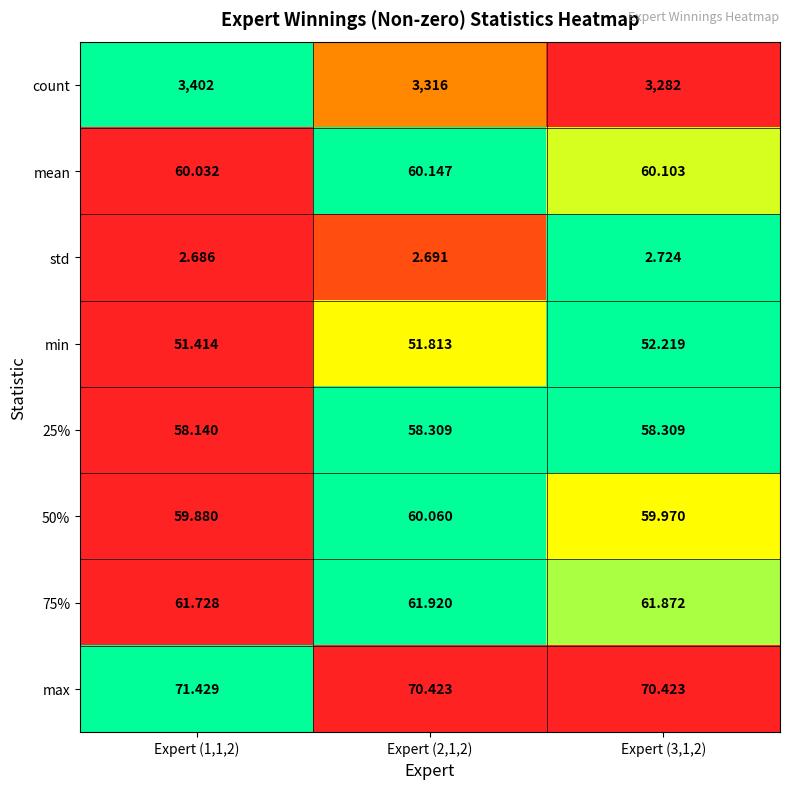

Which series has the largest total across all categories?

count